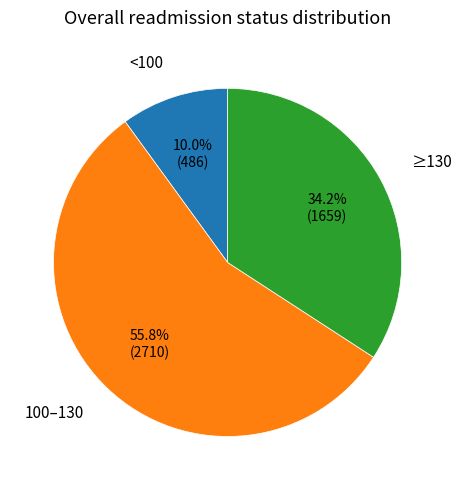

How many segments does this pie chart have?

3